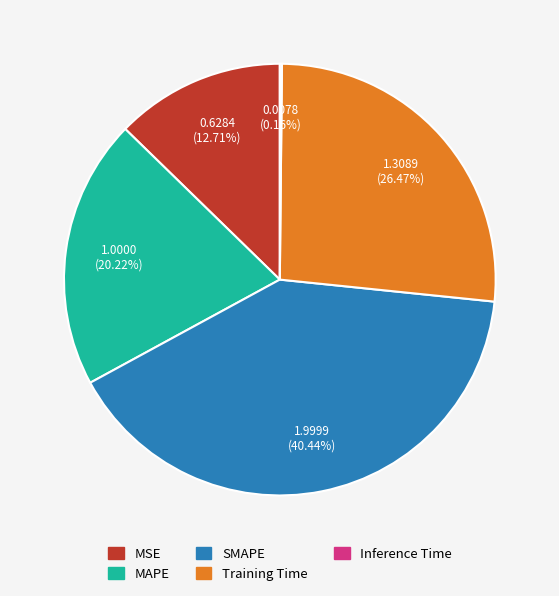

What percentage is NOT represented by MSE?

87.3%